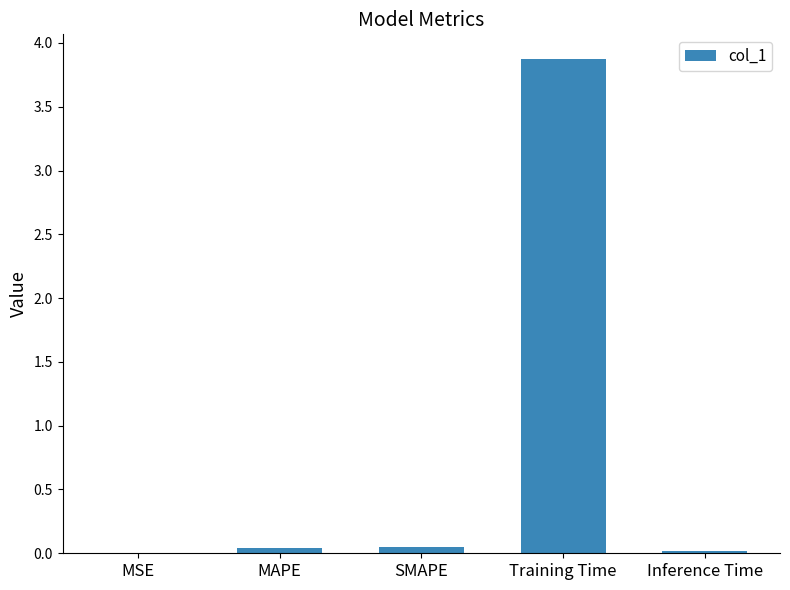

Are the bars grouped side by side (vs. stacked)?

No